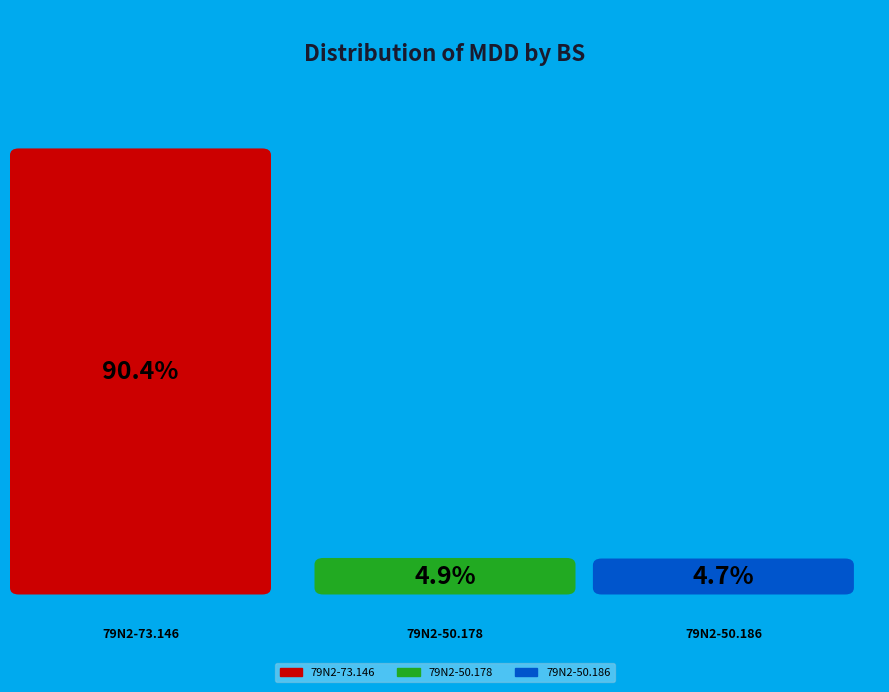

Approximately how many times larger is the value at 79N2-50.178 compared to 79N2-73.146?

0.1